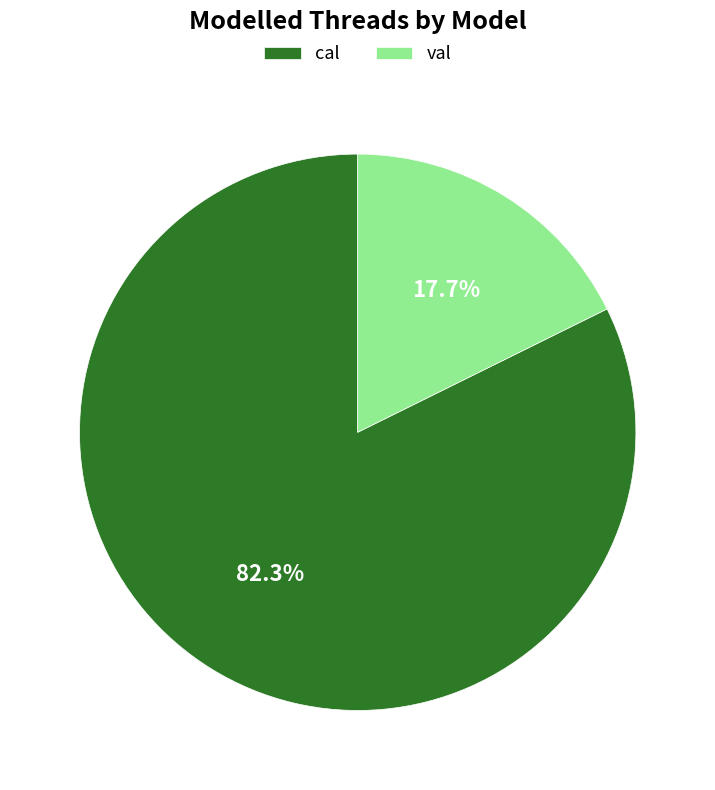

True or false: val accounts for 18% of the total.

True